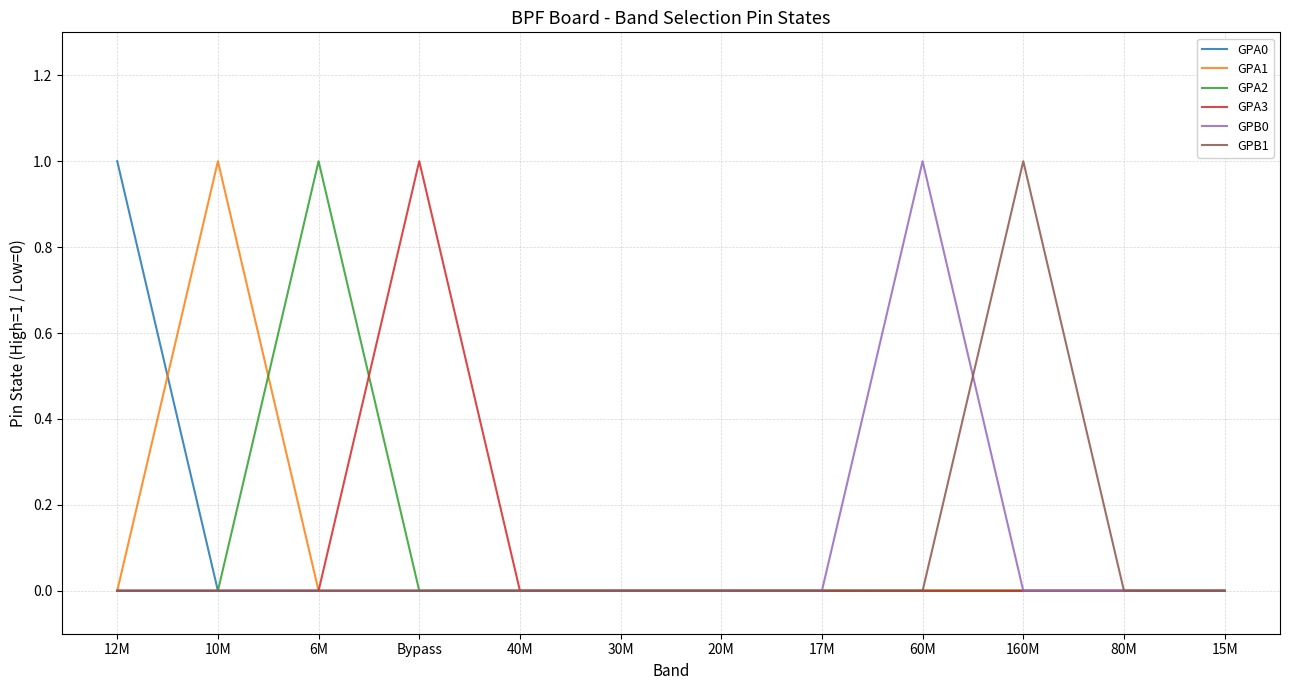

Which category has the highest value in the GPB0 series?

60M